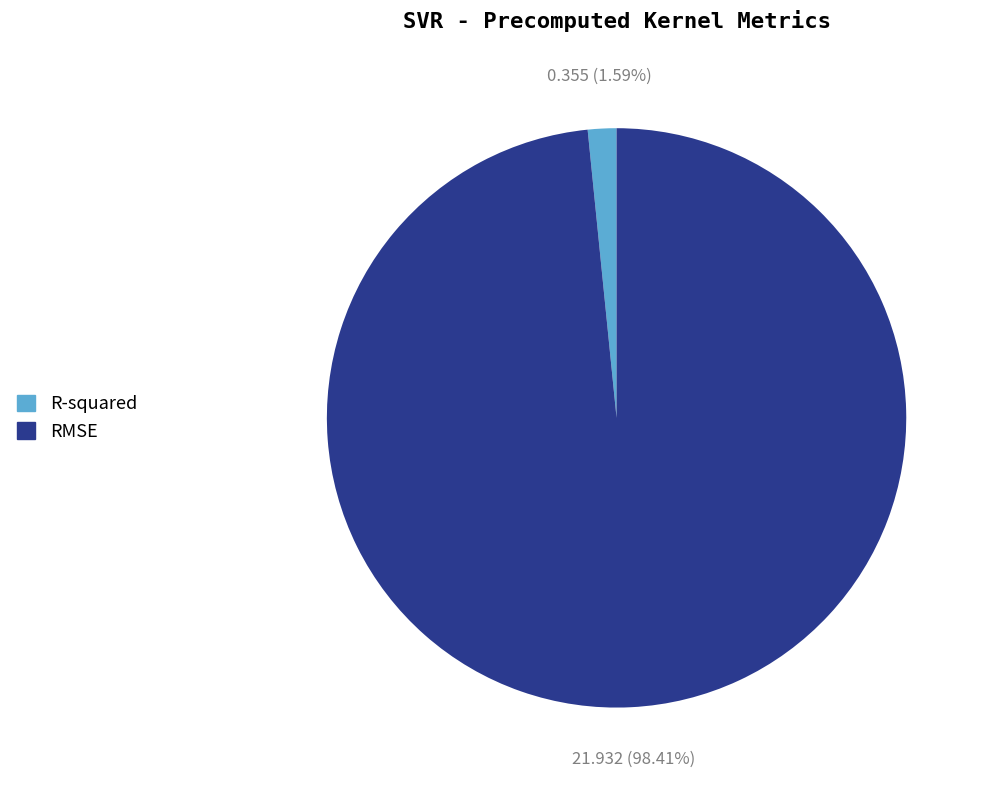

Which category has the smallest portion of the pie?

R-squared